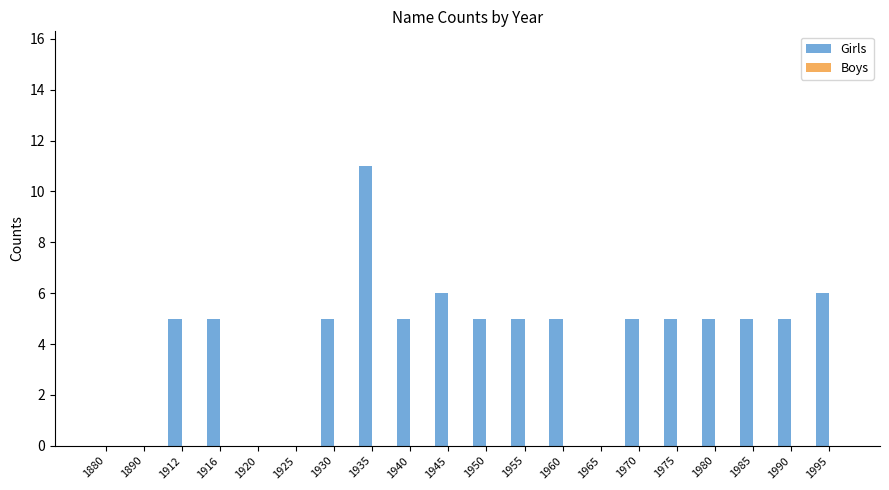

Approximately how many times larger is the value at 1985 compared to 1912?

1.0